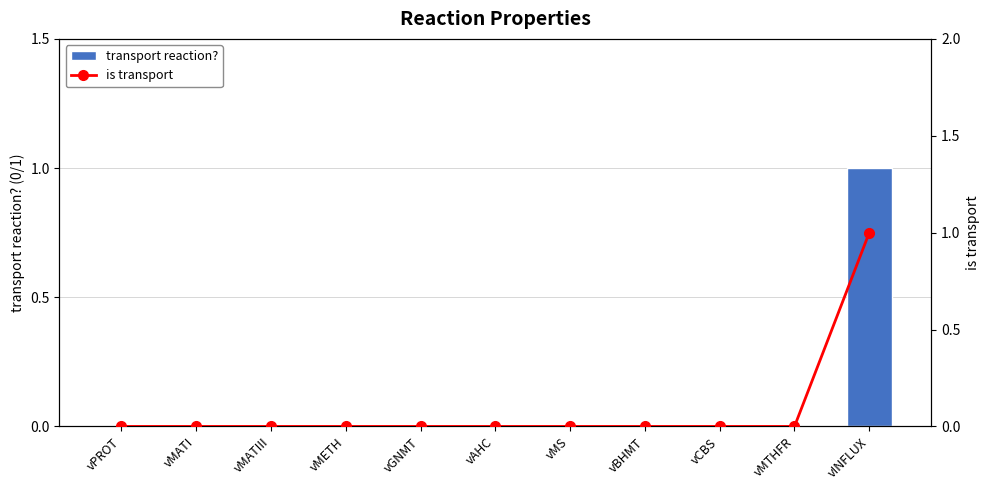

Reading left to right, extract all data points from this chart.

transport reaction?: vPROT=0	vMATI=0	vMATIII=0	vMETH=0	vGNMT=0	vAHC=0	vMS=0	vBHMT=0	vCBS=0	vMTHFR=0	vINFLUX=1
is transport: vPROT=0	vMATI=0	vMATIII=0	vMETH=0	vGNMT=0	vAHC=0	vMS=0	vBHMT=0	vCBS=0	vMTHFR=0	vINFLUX=1